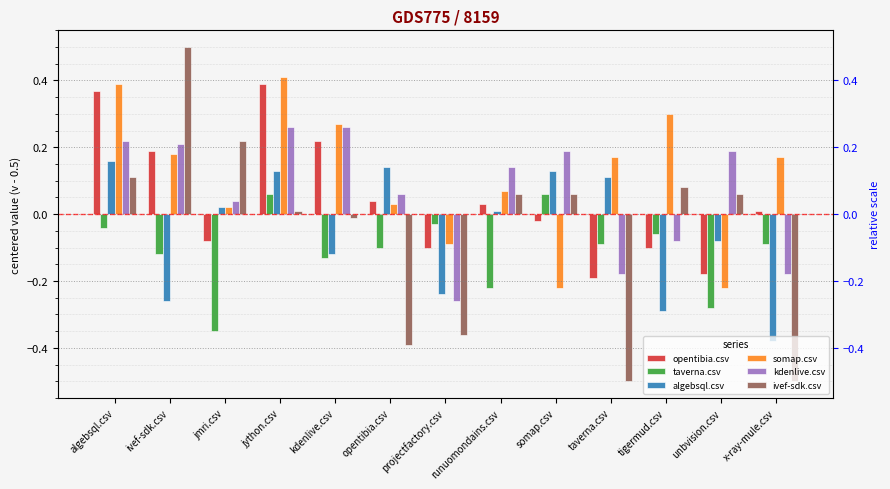

What is the lowest value of the algebsql.csv series?

-0.4